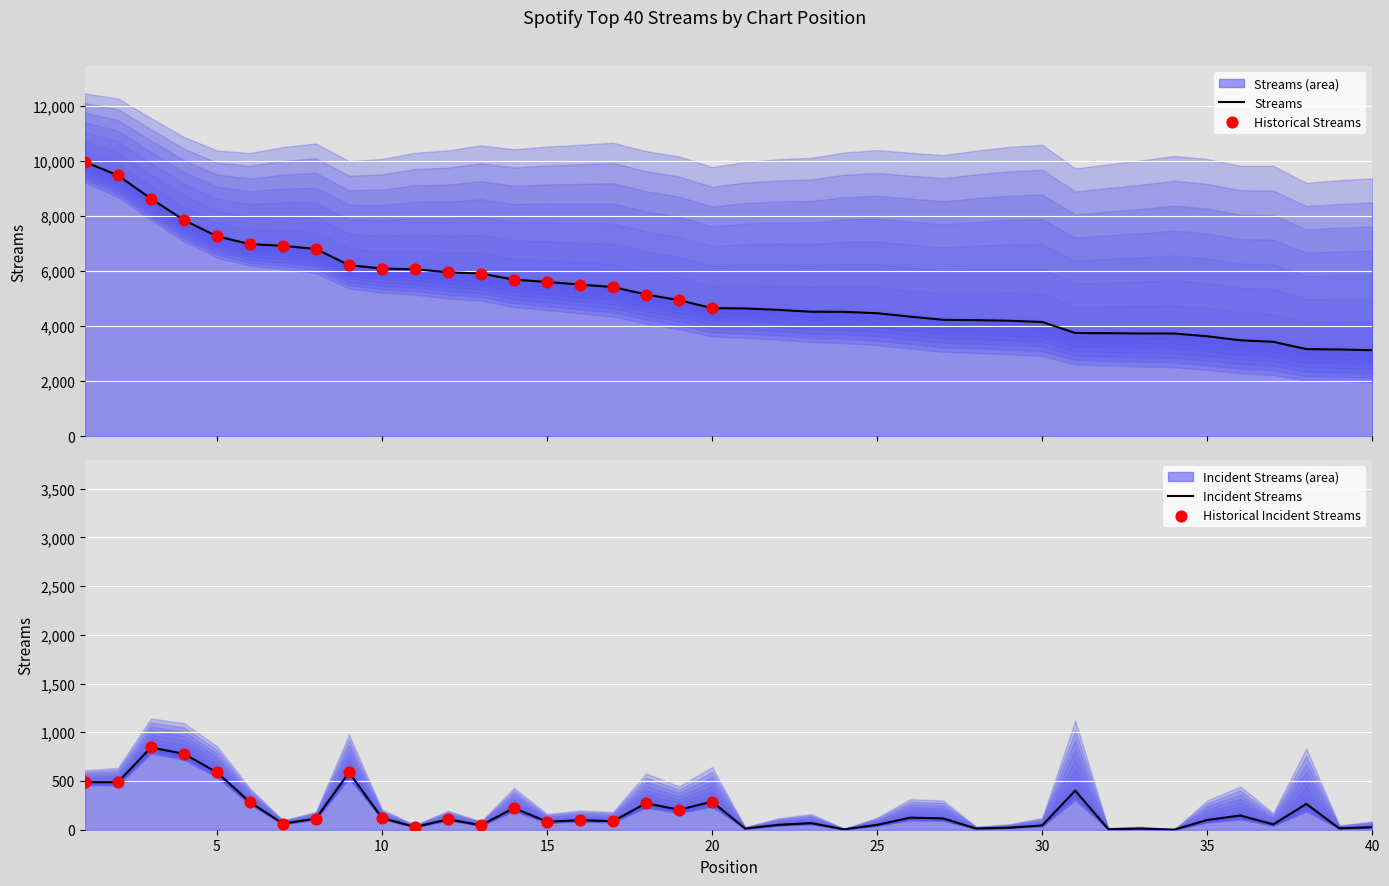

What is the change in value from 12 to 18?

-809